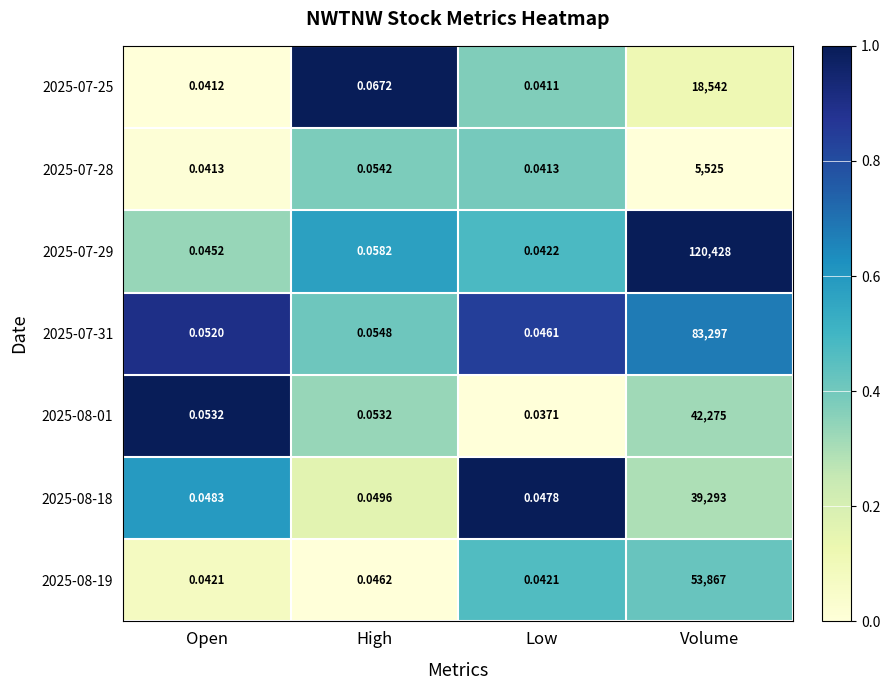

Which category has the highest value in the 2025-07-28 series?

Volume